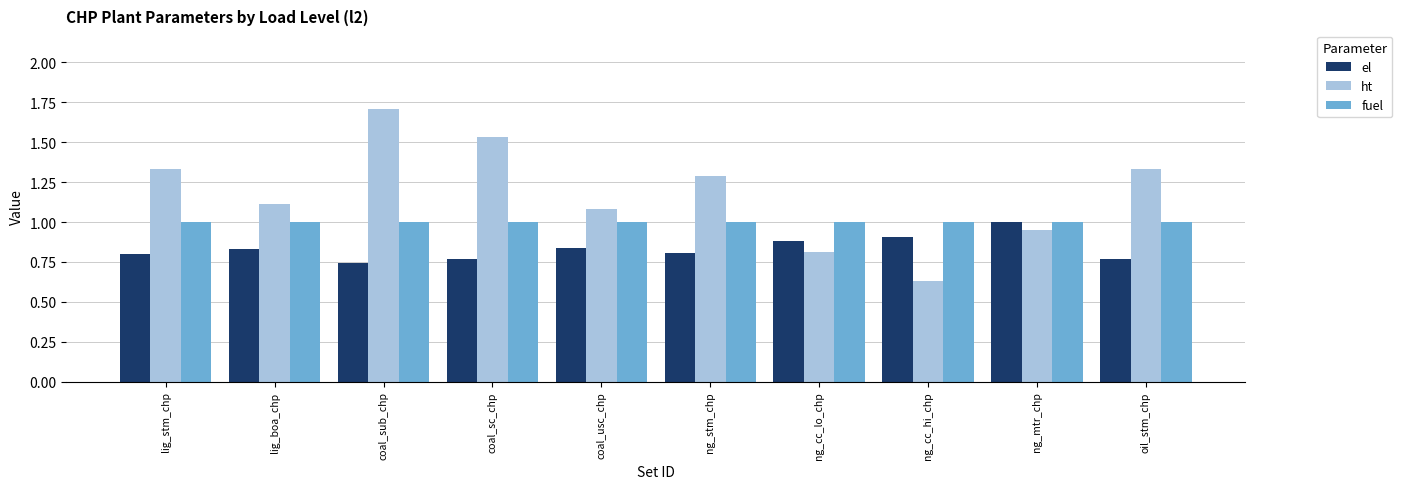

What is the difference between the maximum and minimum values in the ht series?

1.1